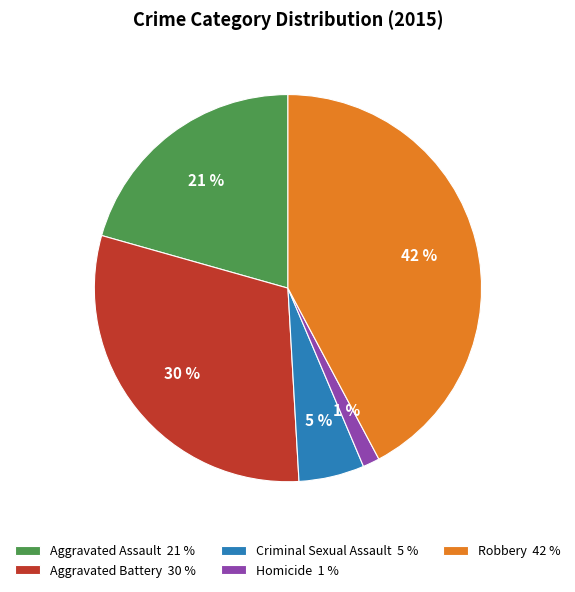

Between Aggravated Battery 30 % and Criminal Sexual Assault 5 %, which is larger?

Aggravated Battery 30 %